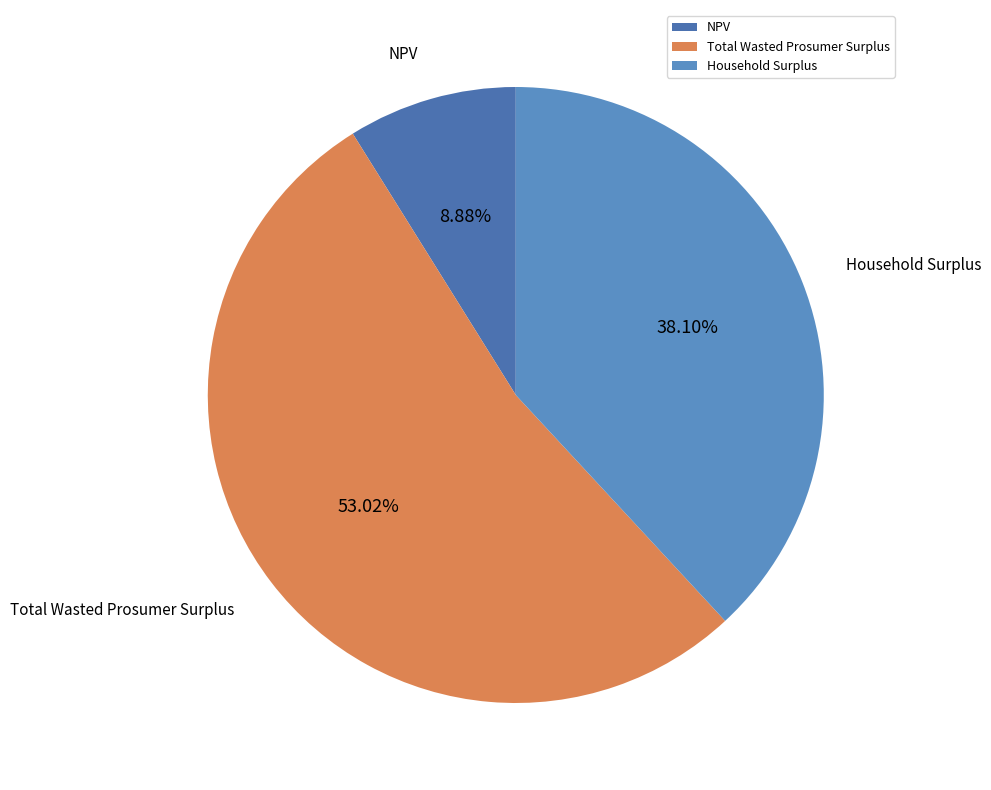

Which slice is the smallest?

NPV